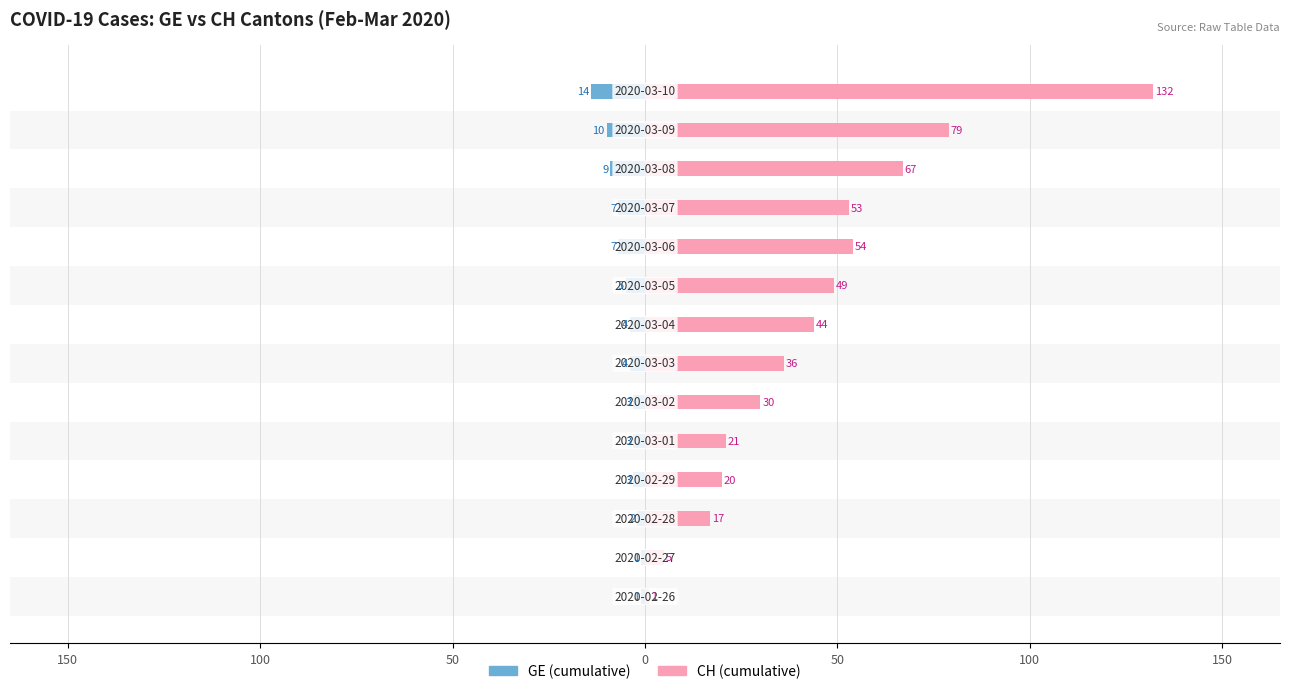

Does the chart contain any negative values?

Yes